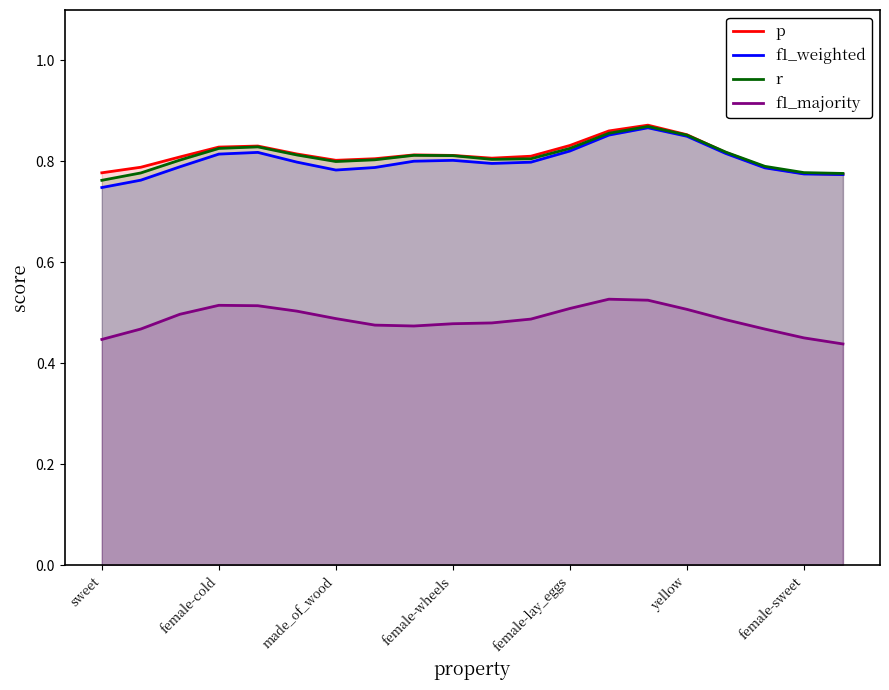

What is the minimum value shown in the chart?

0.4